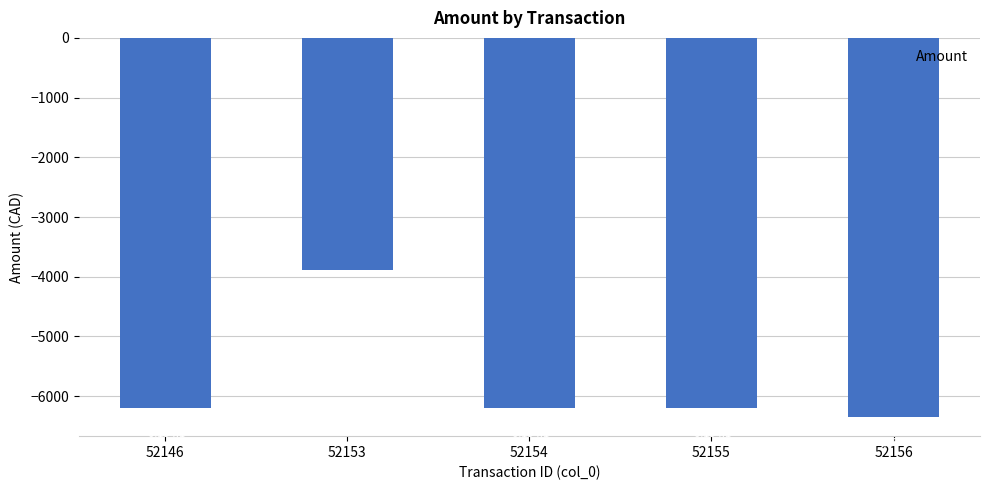

Where does the data first go above -6194?

52153